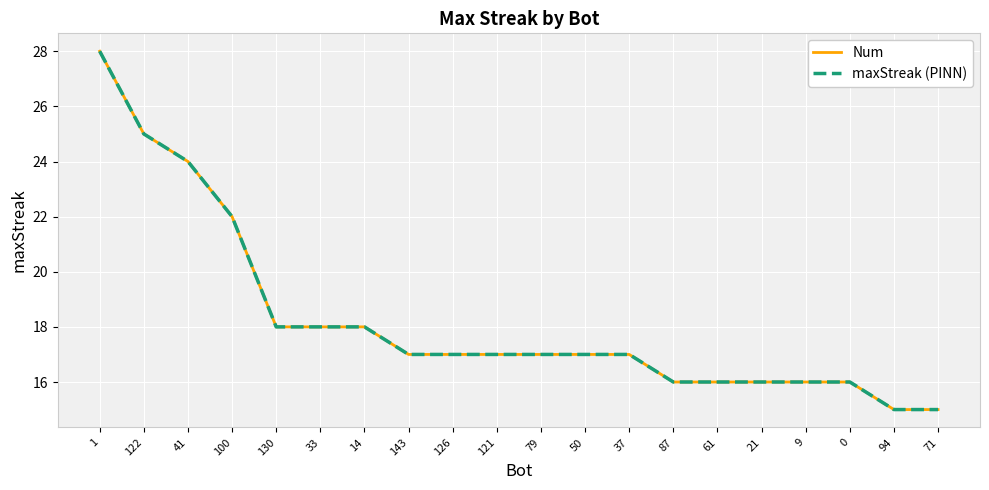

Reading right to left, what are all the values shown in this chart?

Num: 15	15	16	16	16	16	16	17	17	17	17	17	17	18	18	18	22	24	25	28
maxStreak (PINN): 15	15	16	16	16	16	16	17	17	17	17	17	17	18	18	18	22	24	25	28